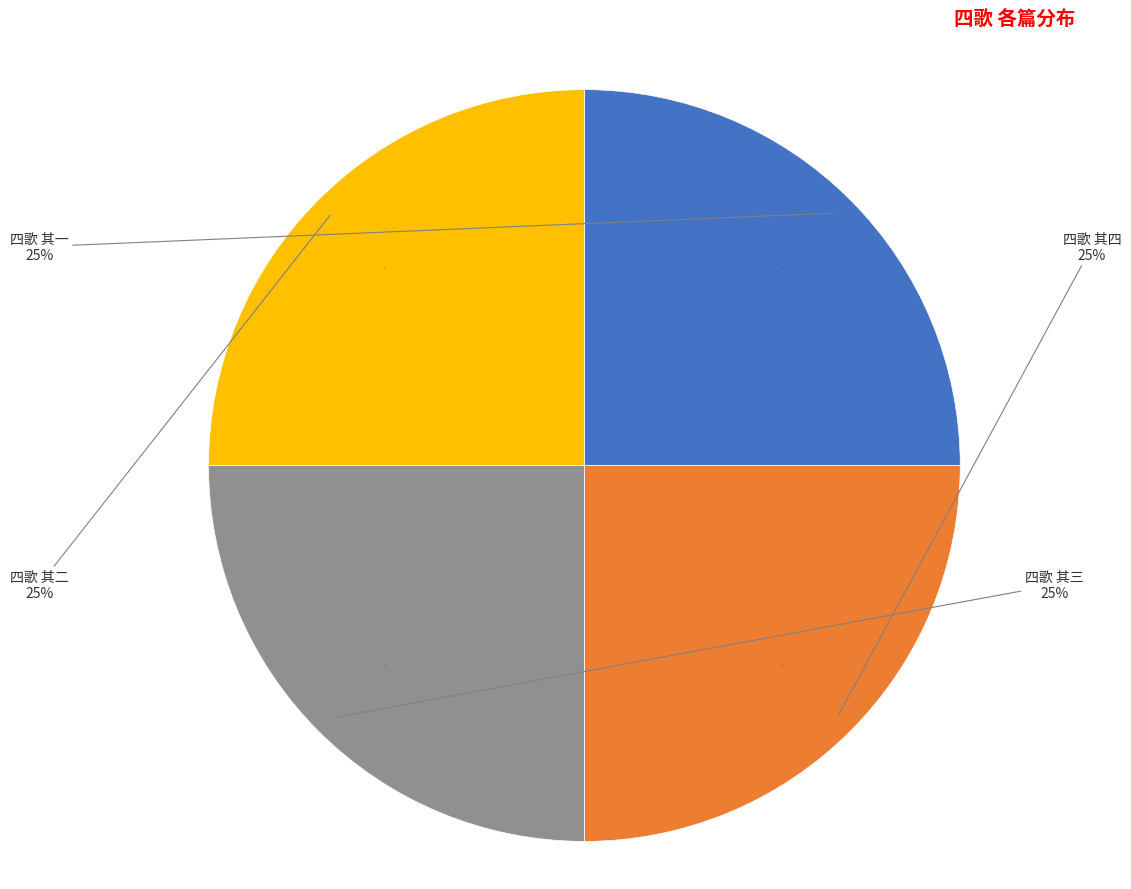

The 四歌 其四 slice represents 11% of the pie. True or false?

False